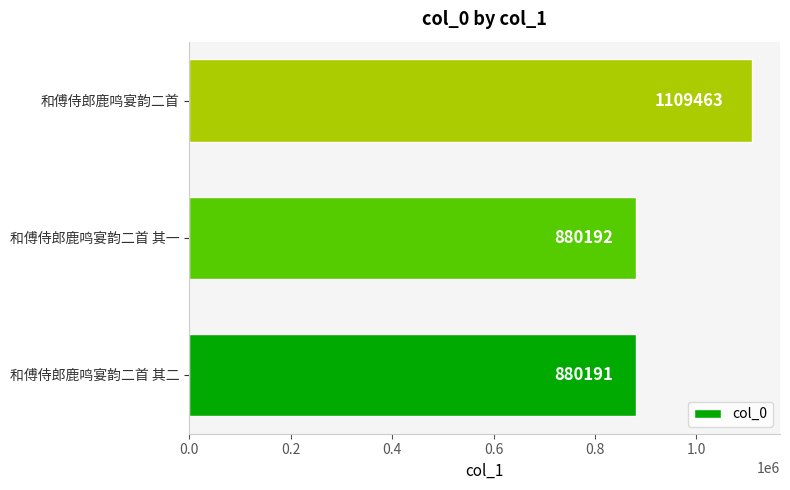

Reading bottom to top, extract all data points from this chart.

880191	880192	1109463